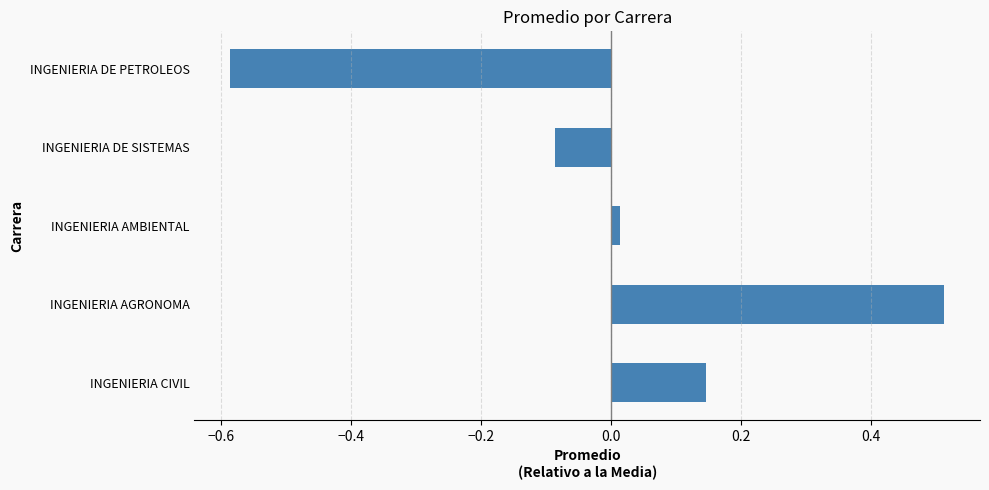

Between INGENIERIA DE PETROLEOS and INGENIERIA AMBIENTAL, which is larger?

INGENIERIA AMBIENTAL